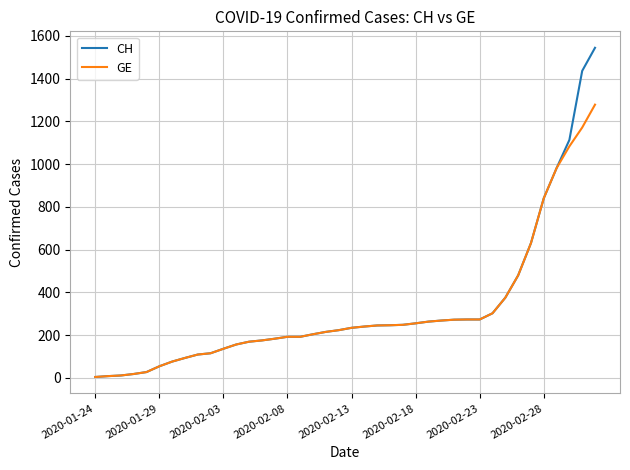

Which series has the largest range (max minus min)?

CH